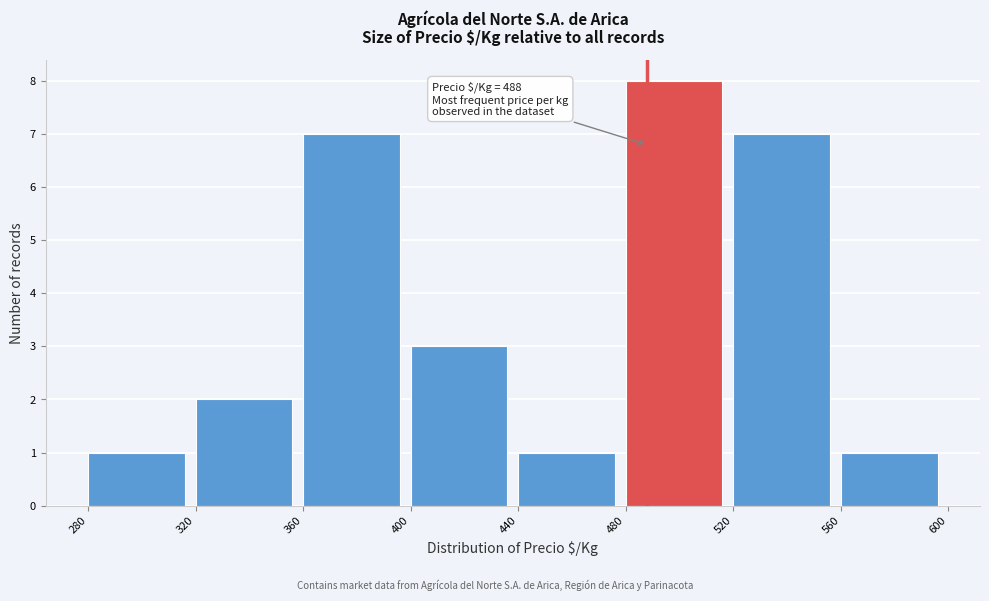

Which range on the x-axis has the tallest bar?

480 to 520